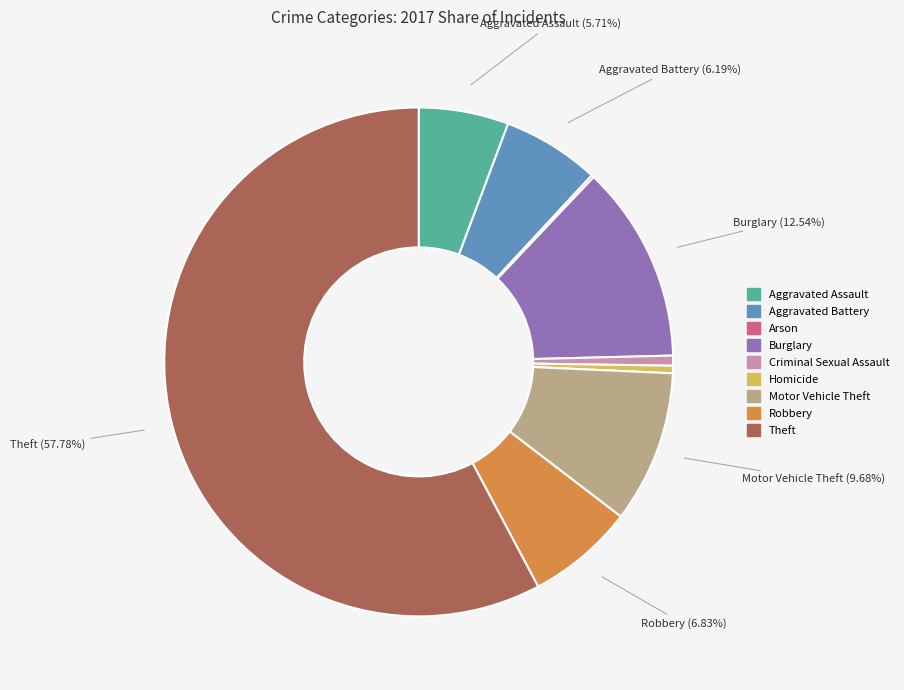

True or false: Motor Vehicle Theft accounts for 17% of the total.

False